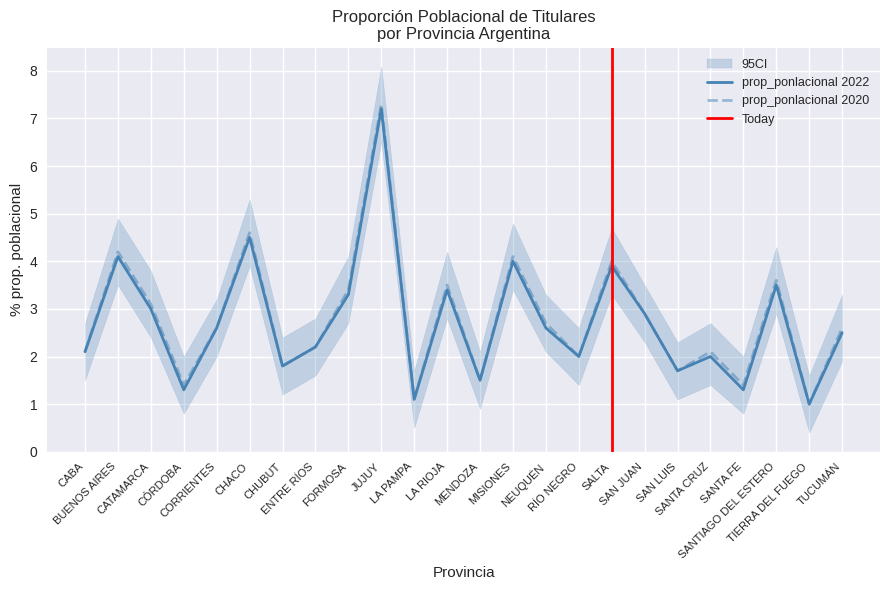

Read the prop_ponlacional 2020 value at MISIONES.

4.1